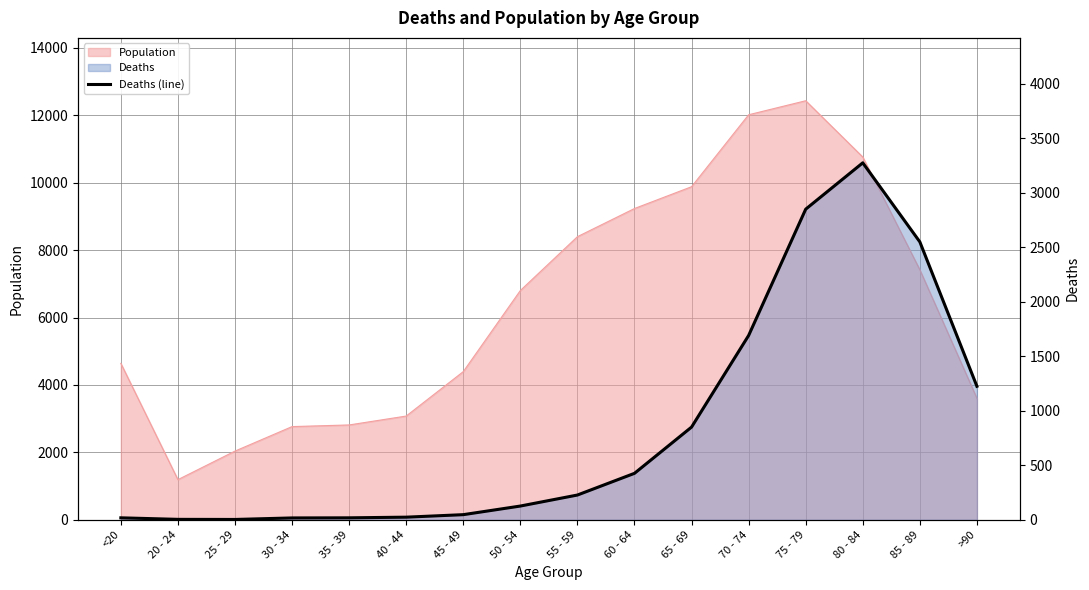

What is the difference between the second highest and minimum values?

2845